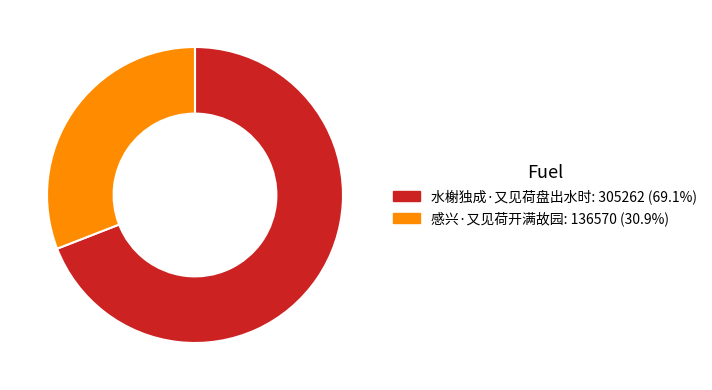

Is it true that 水榭独成·又见荷盘出水时 is 69% of the pie?

True